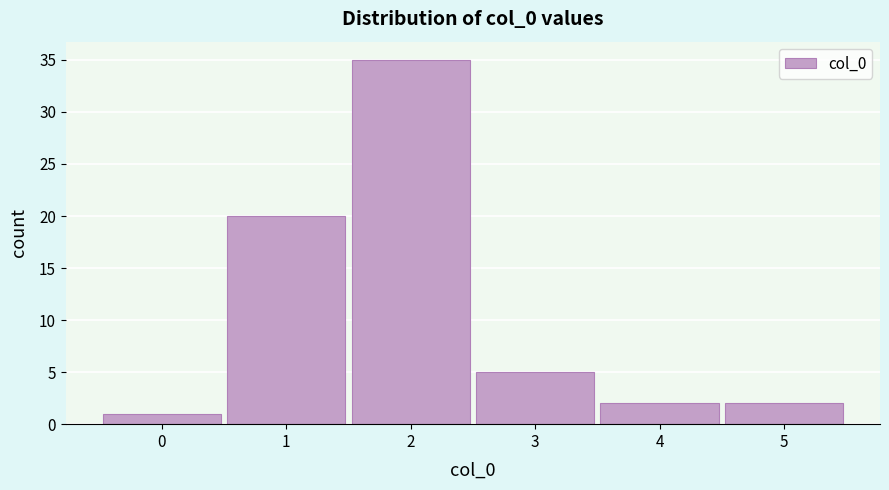

Over which range of the x-axis is the bar tallest?

1.5 to 2.5